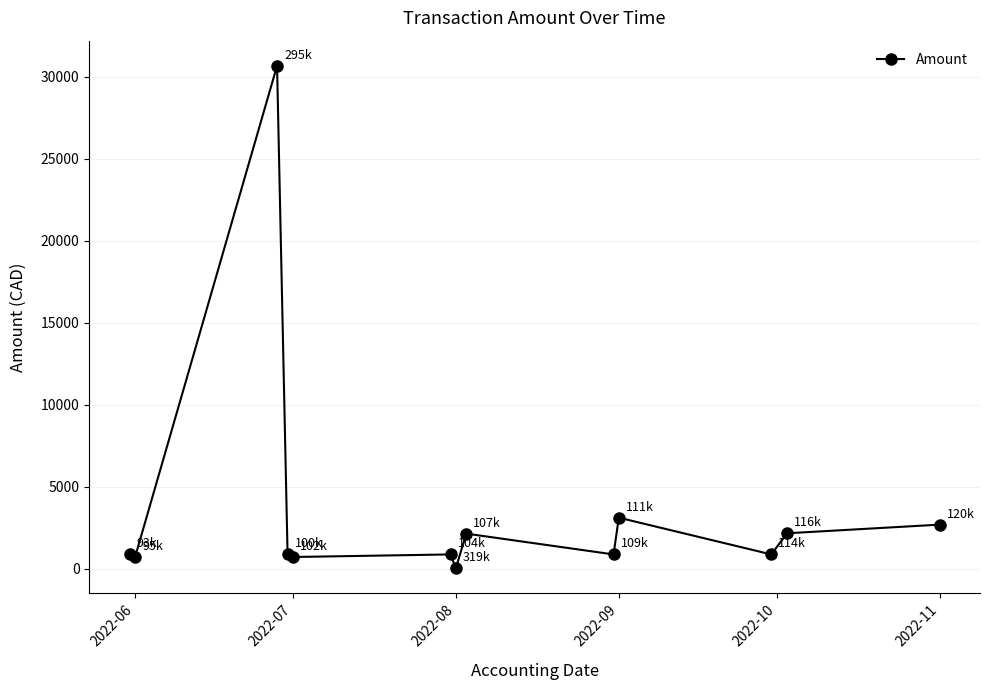

What is the difference between the second highest and minimum values?

3077.0